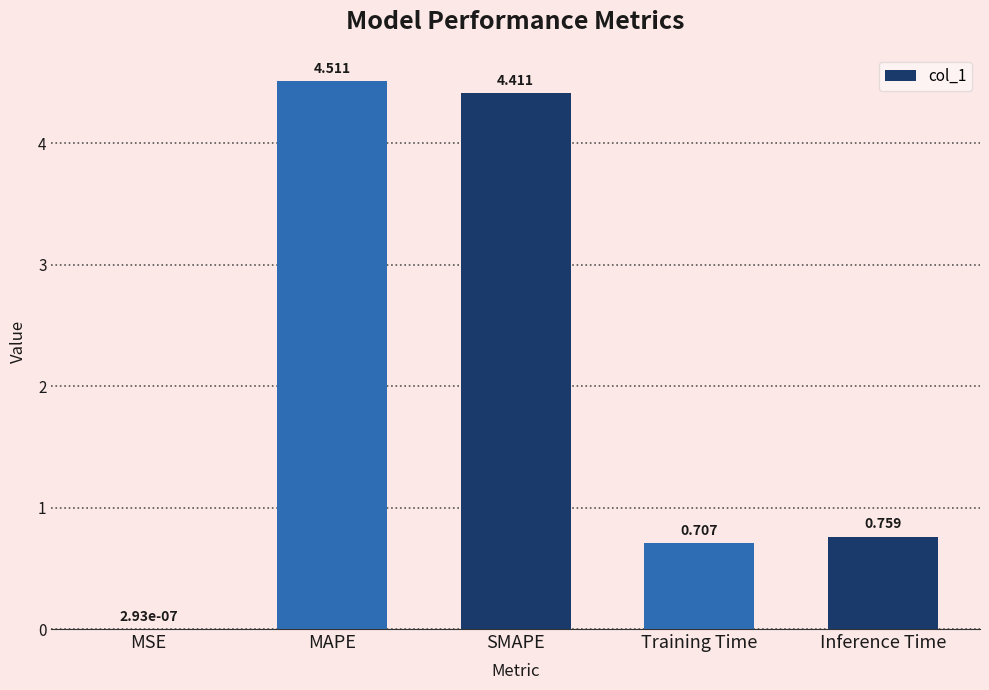

Between Inference Time and SMAPE, which is larger?

SMAPE